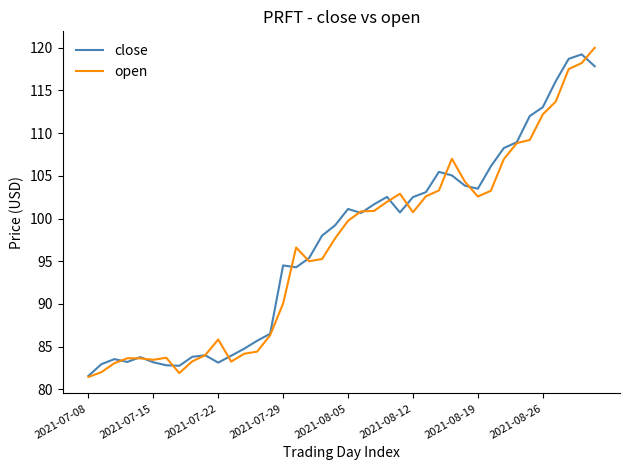

Count the number of data series in this chart.

2